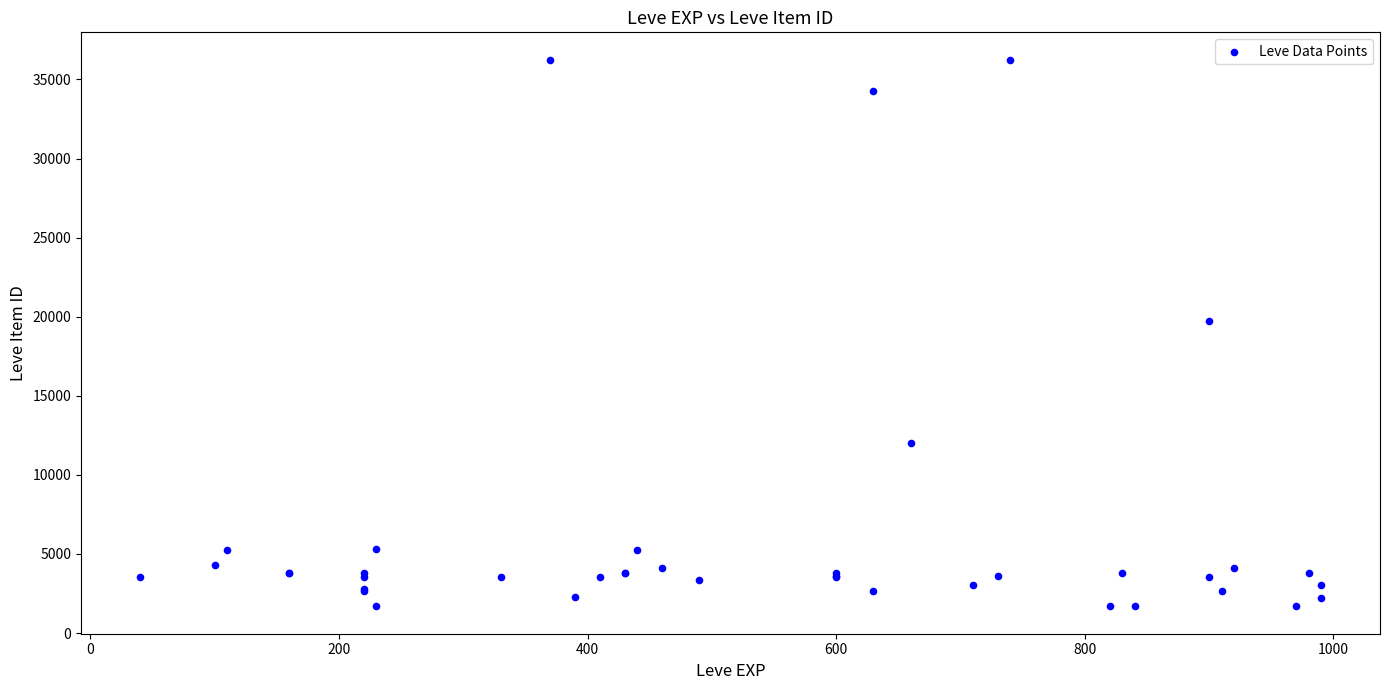

What Y value in the scatter plot is closest to 18967?

19744